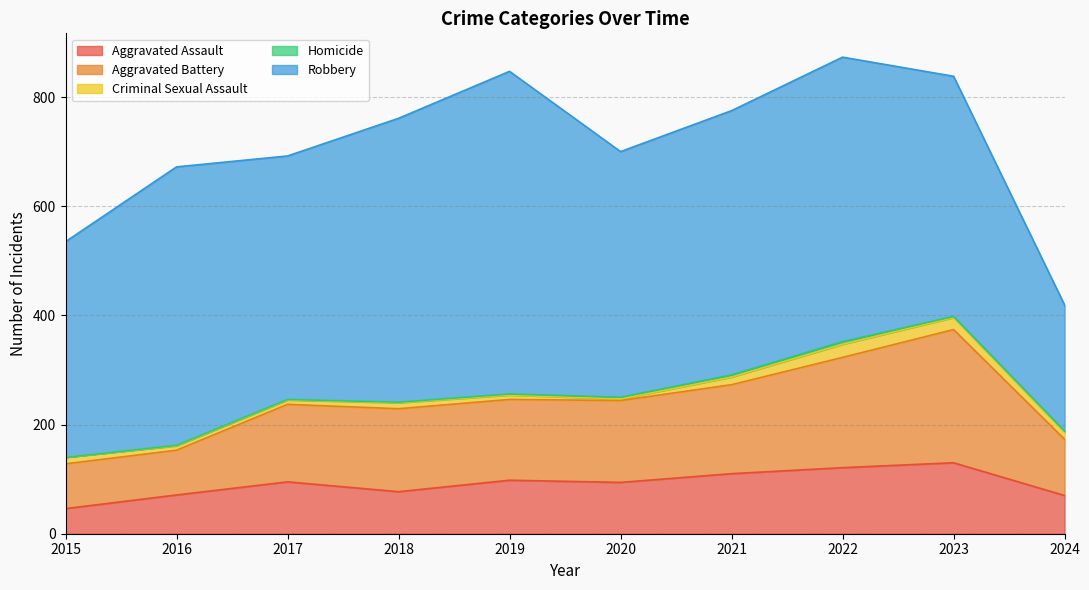

True or false: Aggravated Assault has more than 0 points higher than both neighbors.

True